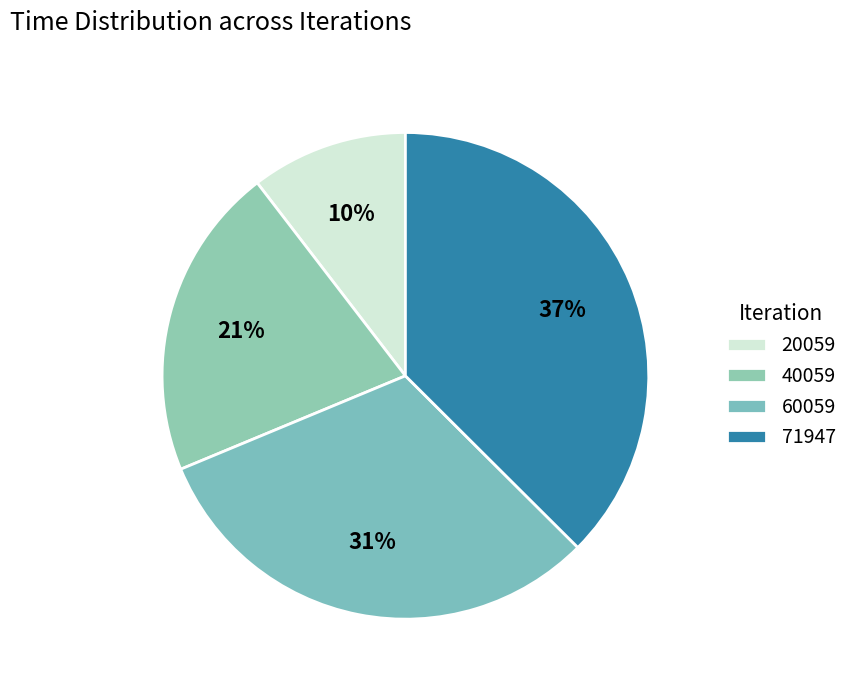

To the nearest percent, what is the difference between the 60059 and 71947 slice percentages?

6%